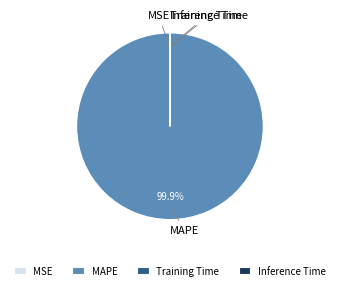

Is MAPE the majority of the pie?

Yes